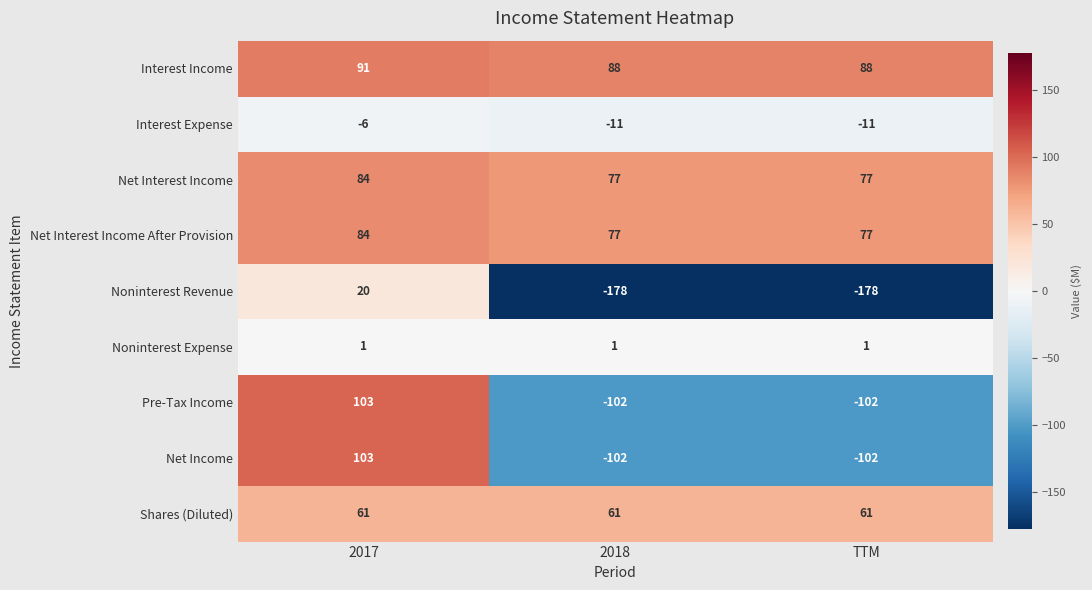

How many categories are shown in the chart?

3